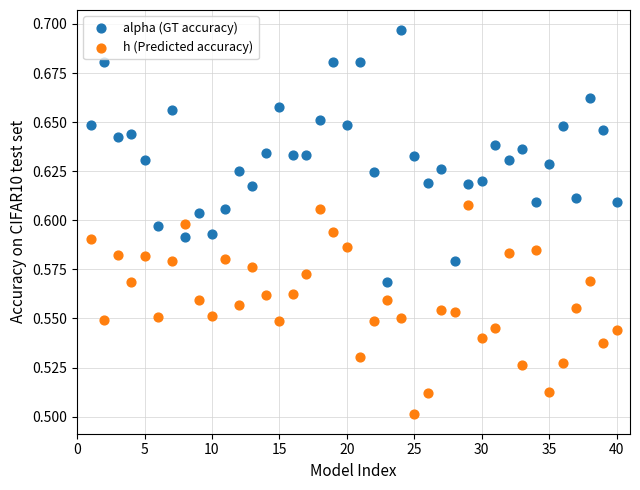

Across all data points, what is the range of X values (max minus min)?

39.0